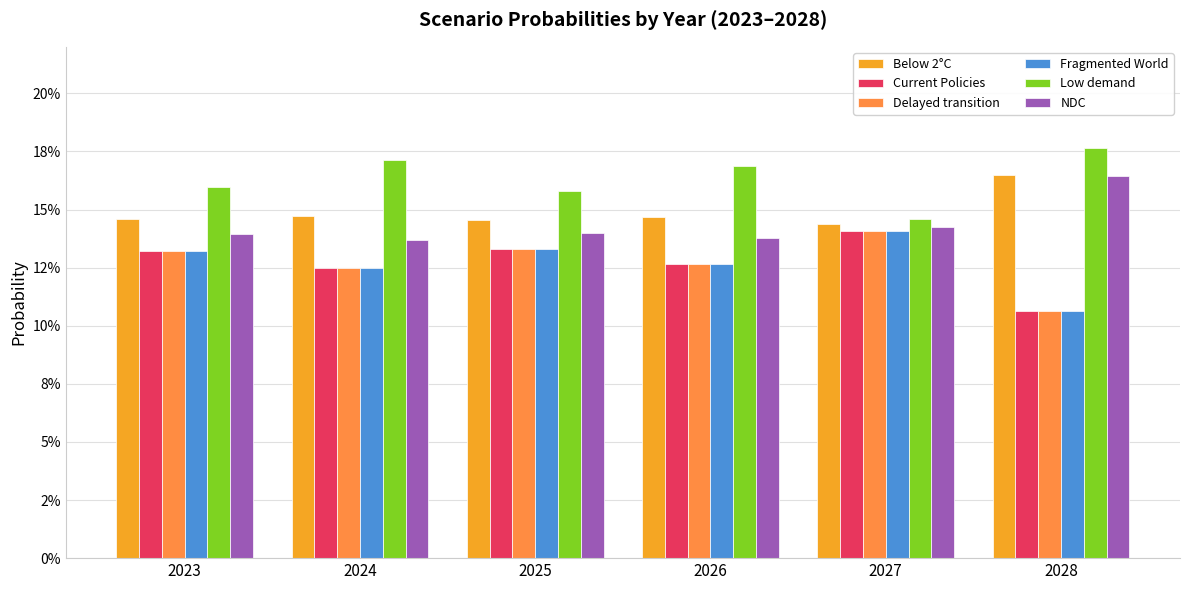

Are the bars grouped side by side (vs. stacked)?

Yes